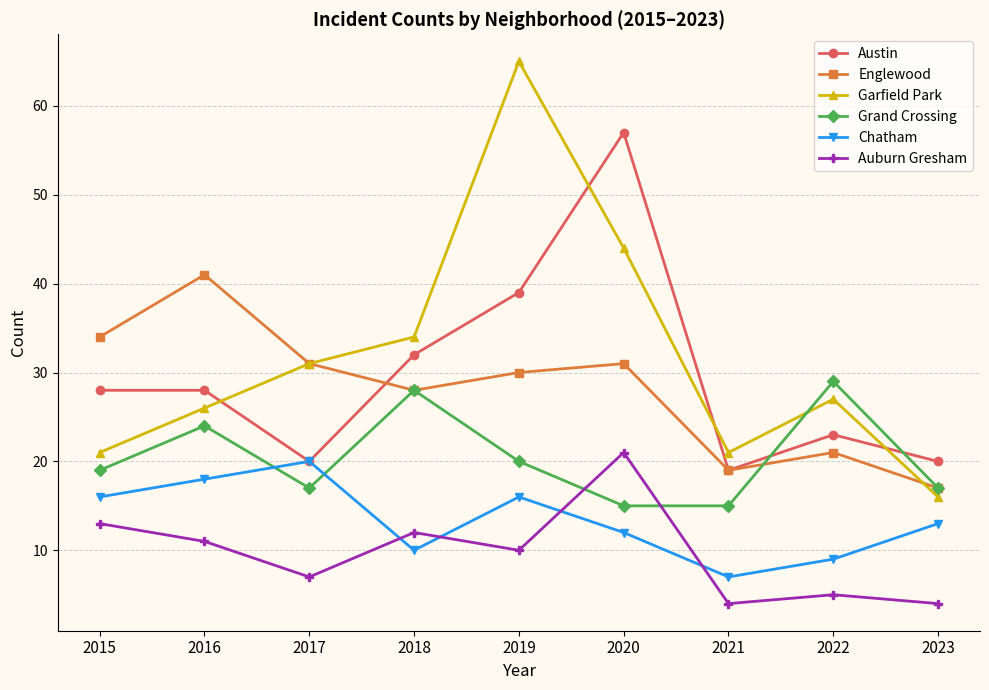

What are all the series names shown in the legend?

Austin, Englewood, Garfield Park, Grand Crossing, Chatham, Auburn Gresham